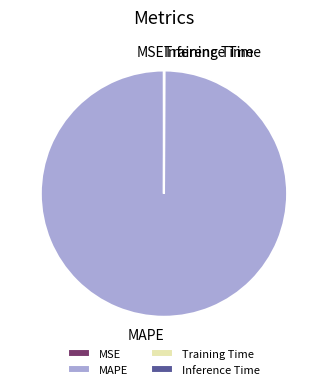

Which slice represents more than half of the pie?

MAPE